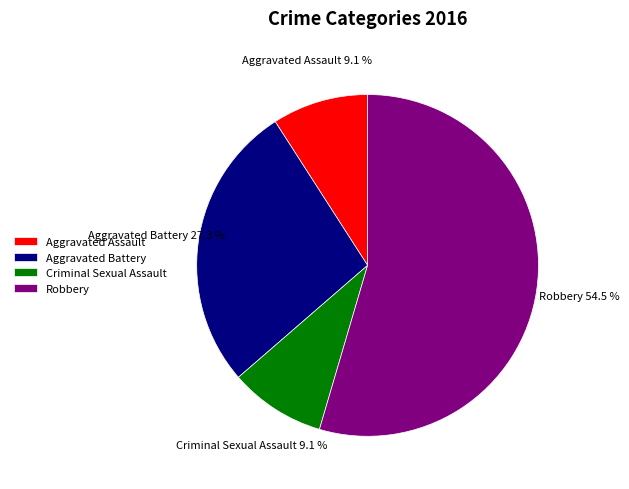

What is the largest slice in the pie chart?

Robbery